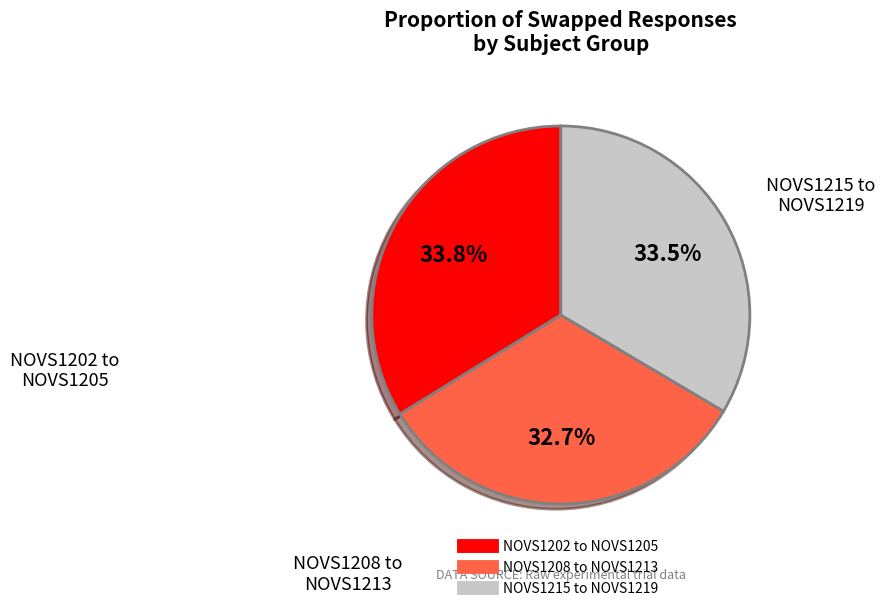

Does any single category account for the majority?

No